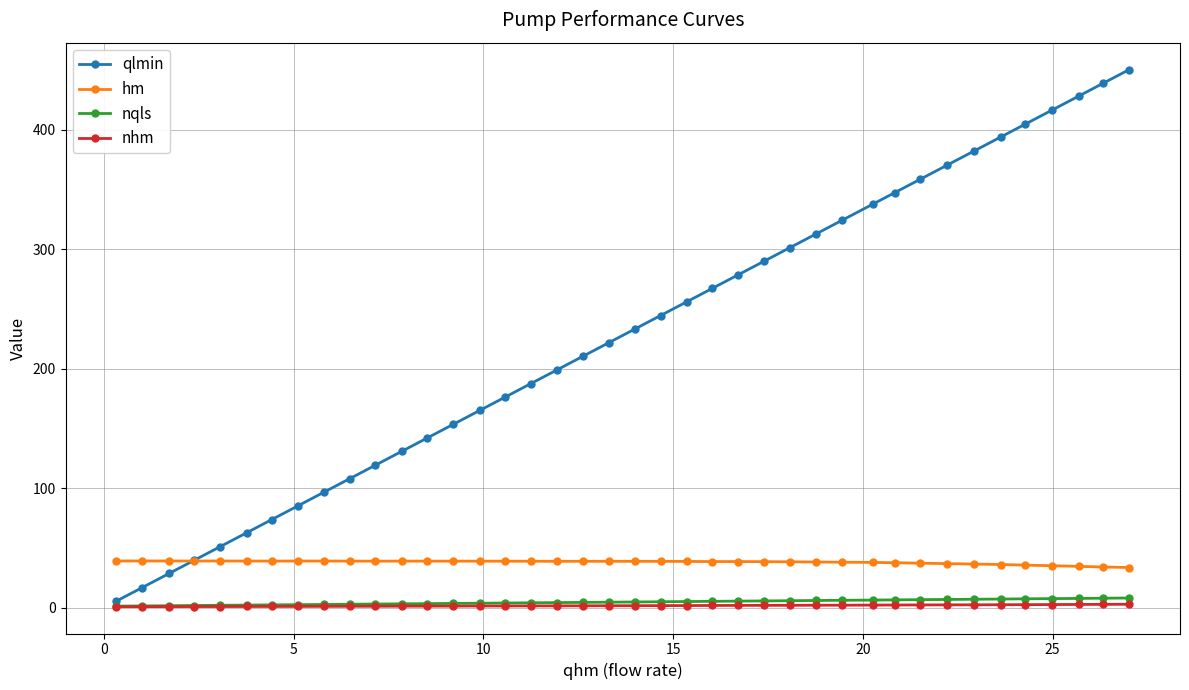

In hm, how many points are higher than both neighbors (excluding endpoints)?

7